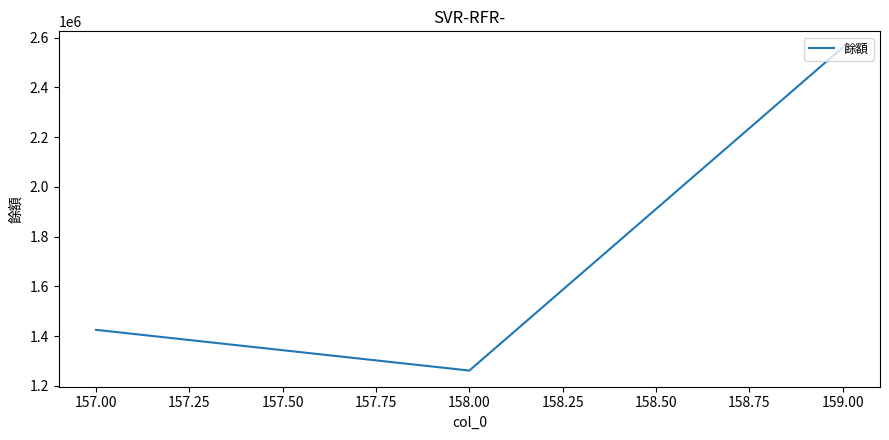

List the labels in order of value, largest first.

159.00, 157.00, 158.00